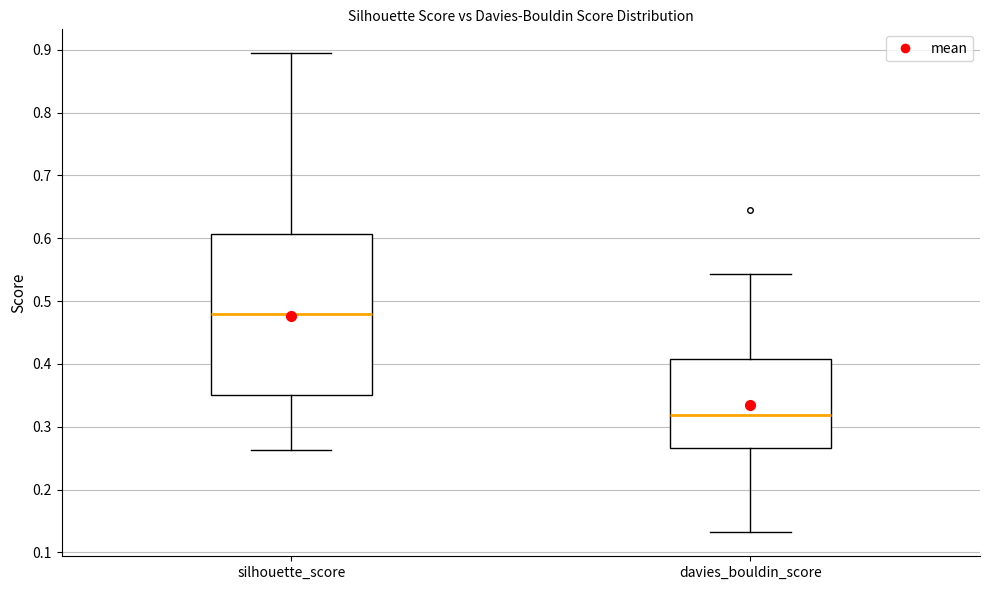

Comparing the boxes themselves (not the whiskers), which one is the tallest?

silhouette_score